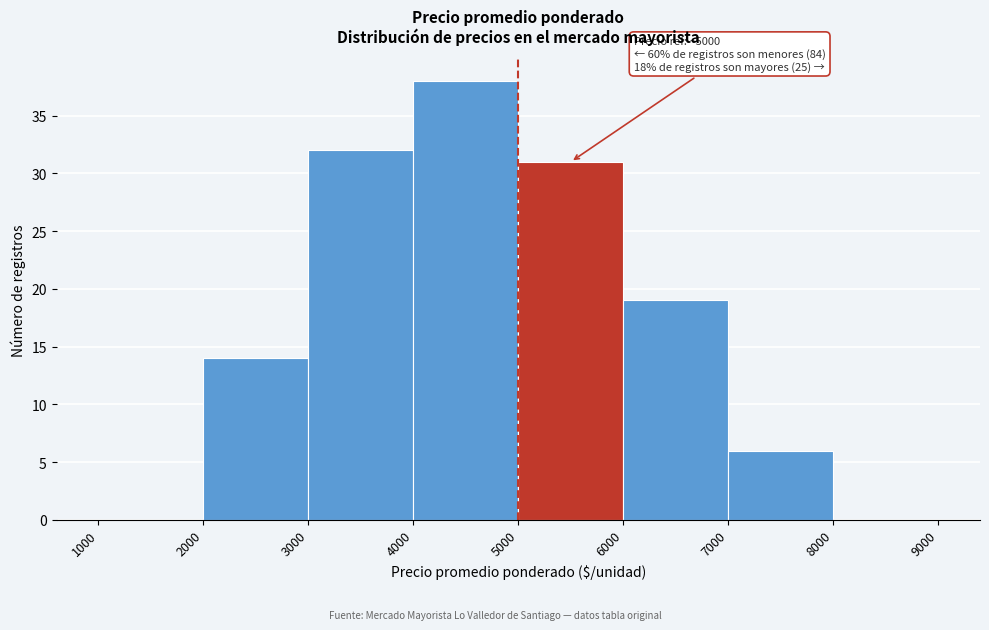

Which range on the x-axis has the tallest bar?

4000 to 5000